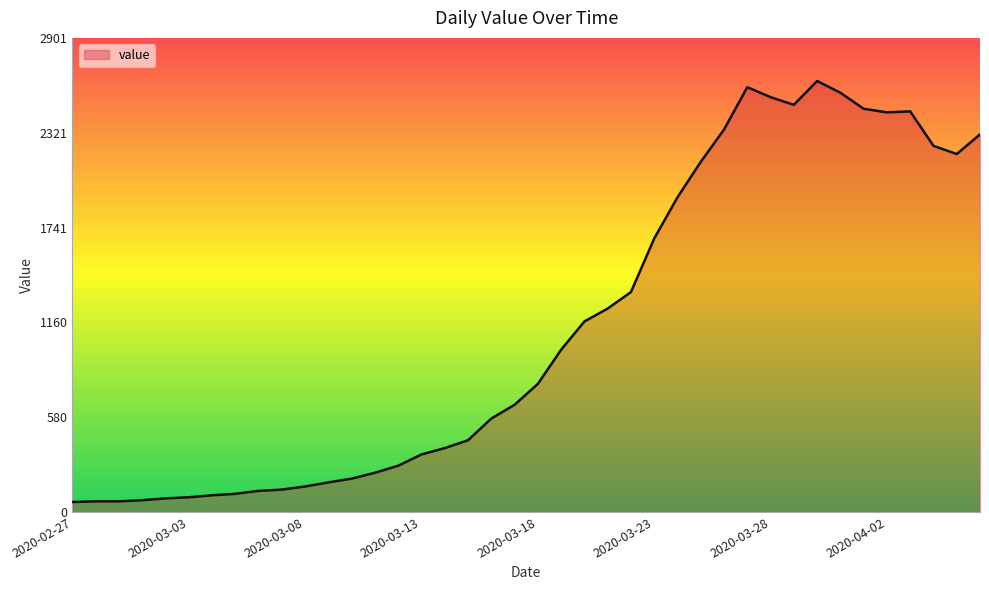

What is the smallest value displayed?

61